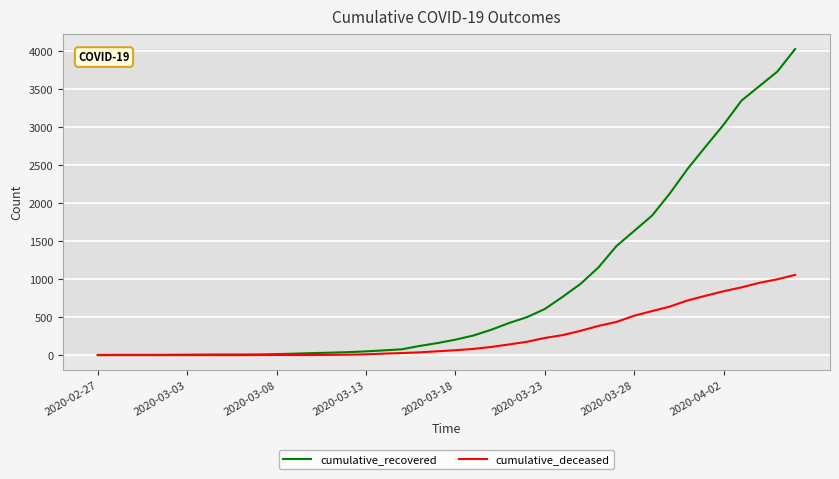

List the series in order of their overall mean, highest first.

cumulative_recovered, cumulative_deceased